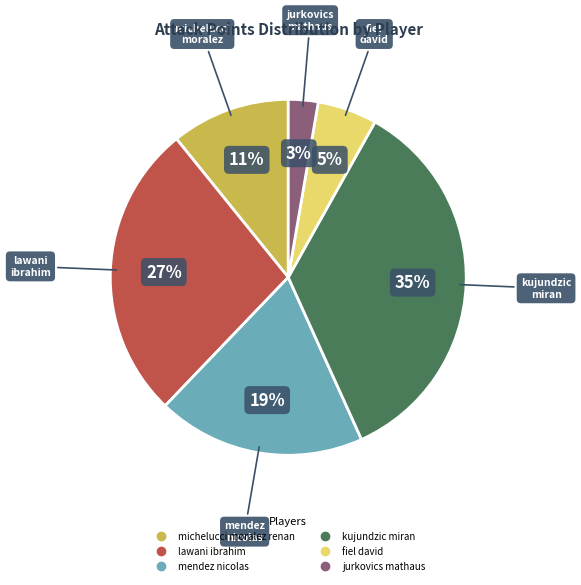

Which slice is the largest?

kujundzic miran